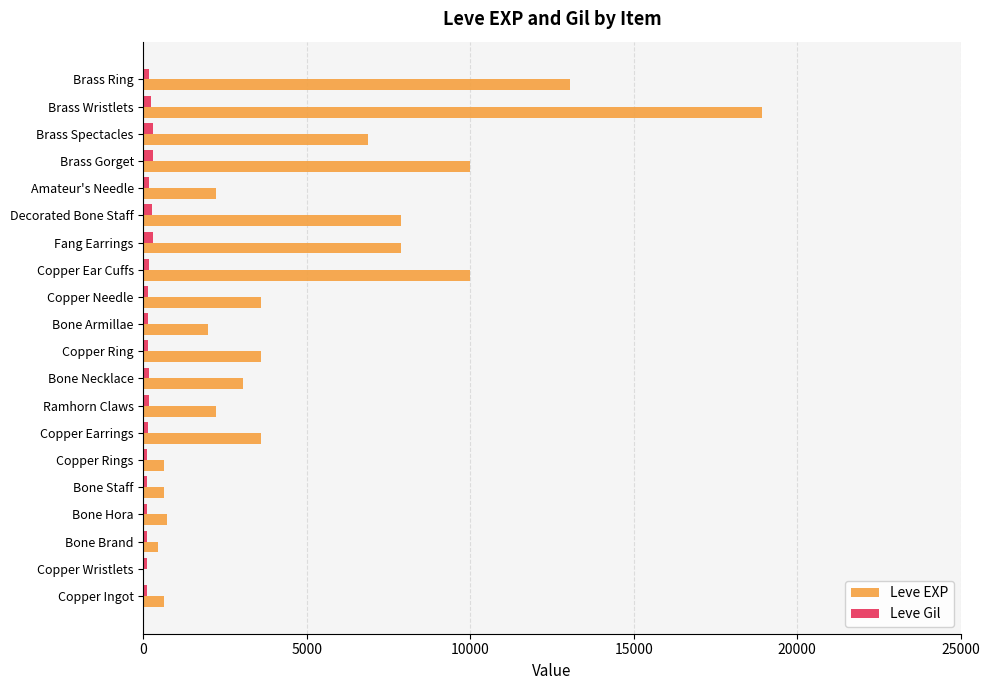

Between Bone Necklace and Copper Ear Cuffs, which series saw the biggest shift?

Leve EXP